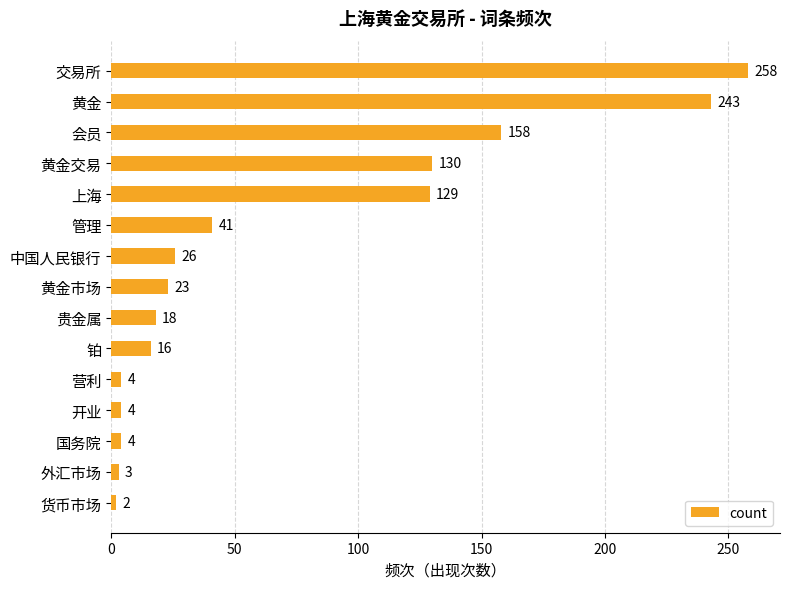

How many categories are shown in the chart?

15